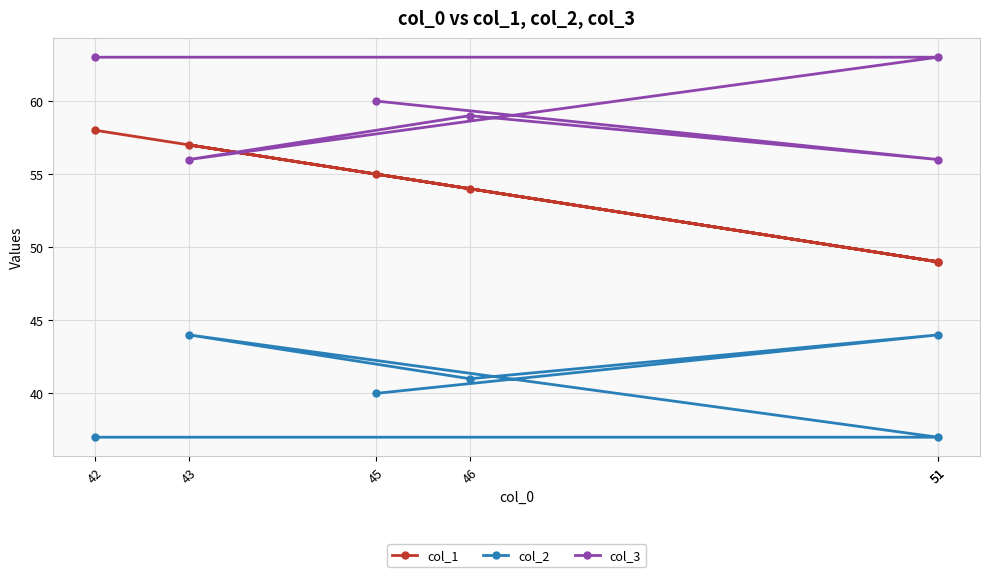

Which has a higher value, 43 or 42?

42